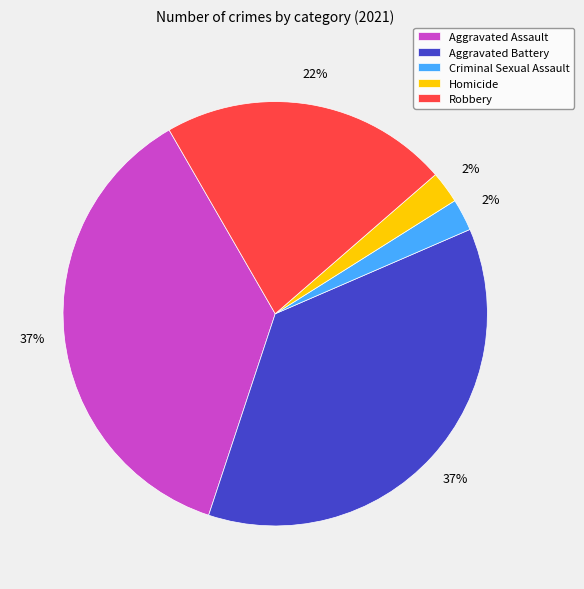

Does any single category account for the majority?

No